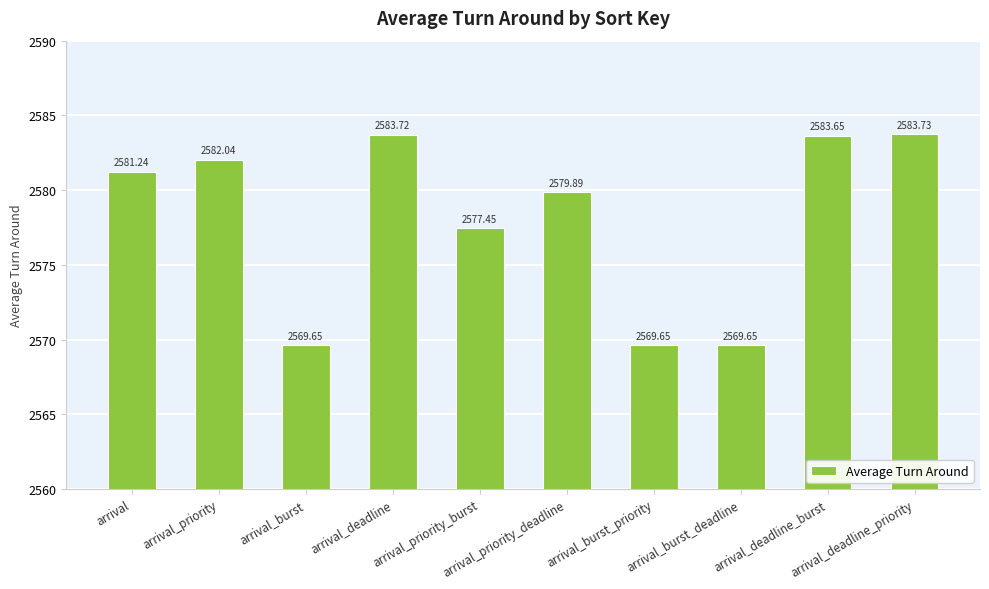

Between arrival_priority and arrival_priority_deadline, which is larger?

arrival_priority